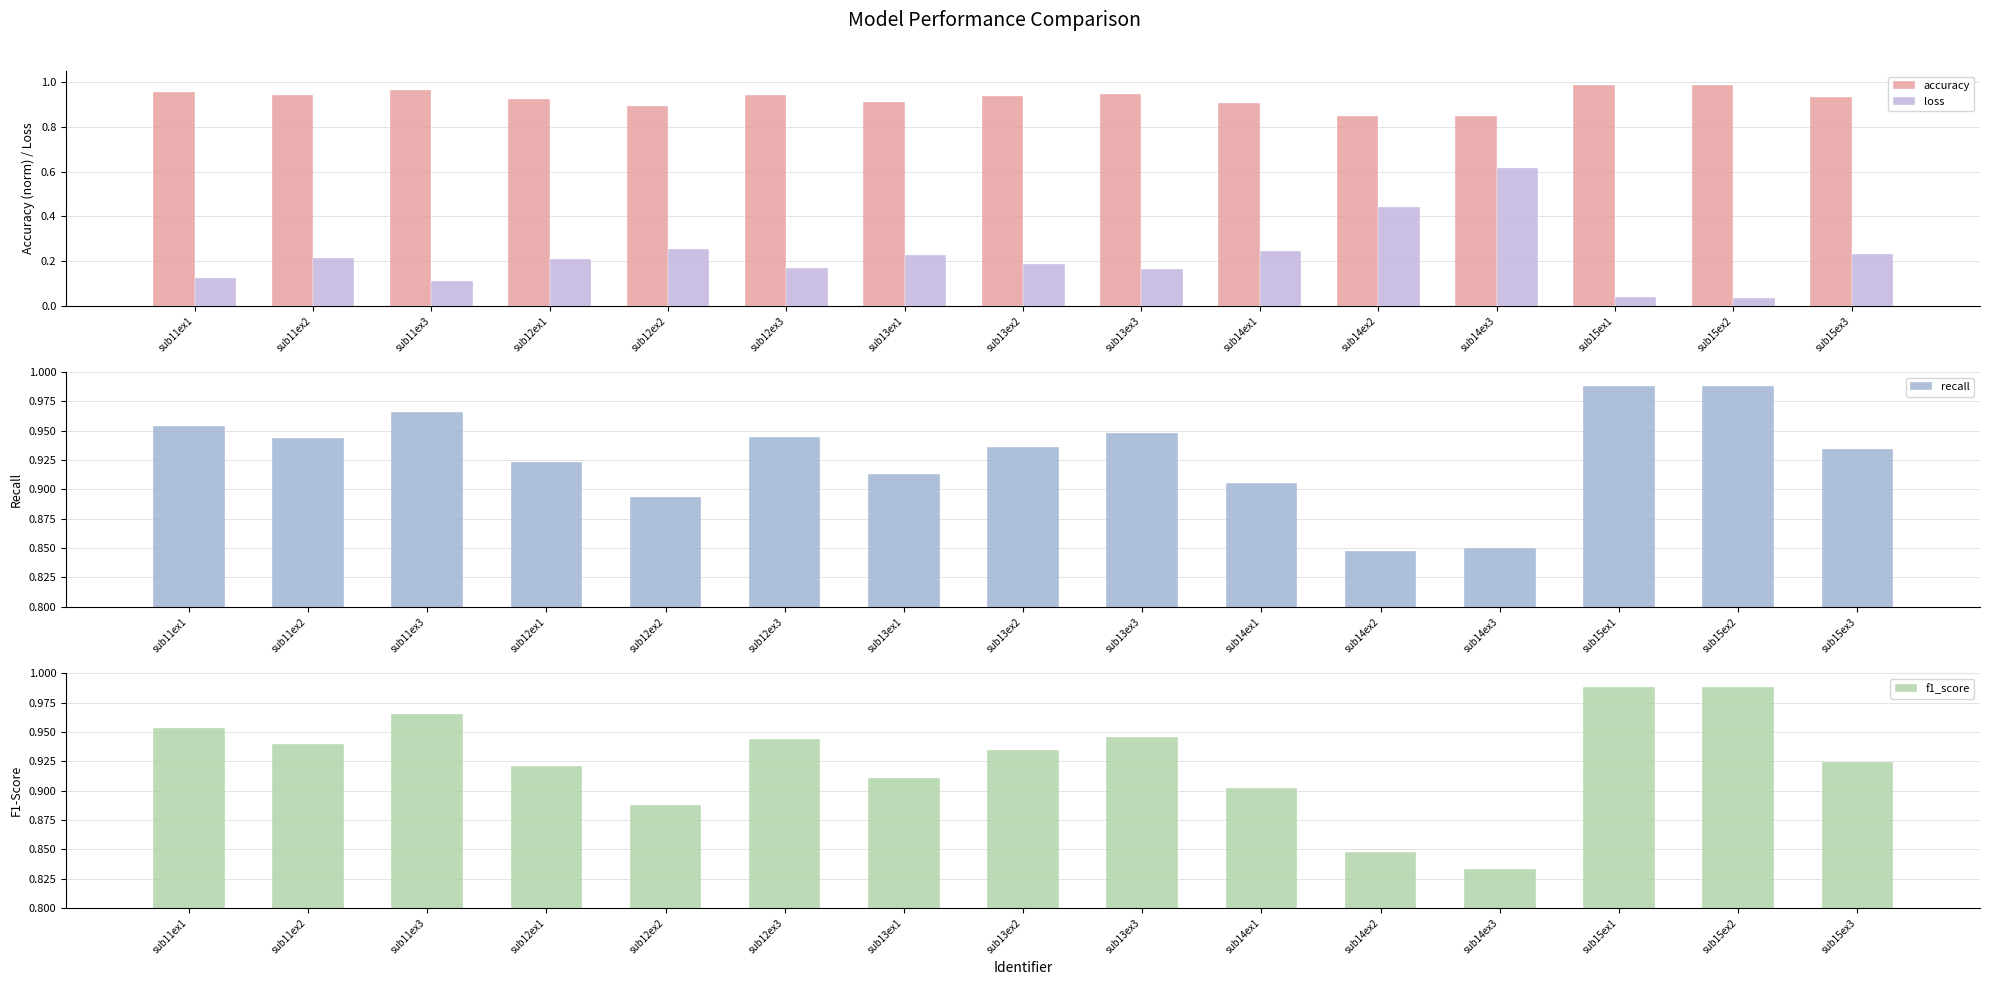

How many distinct data groups are displayed?

4